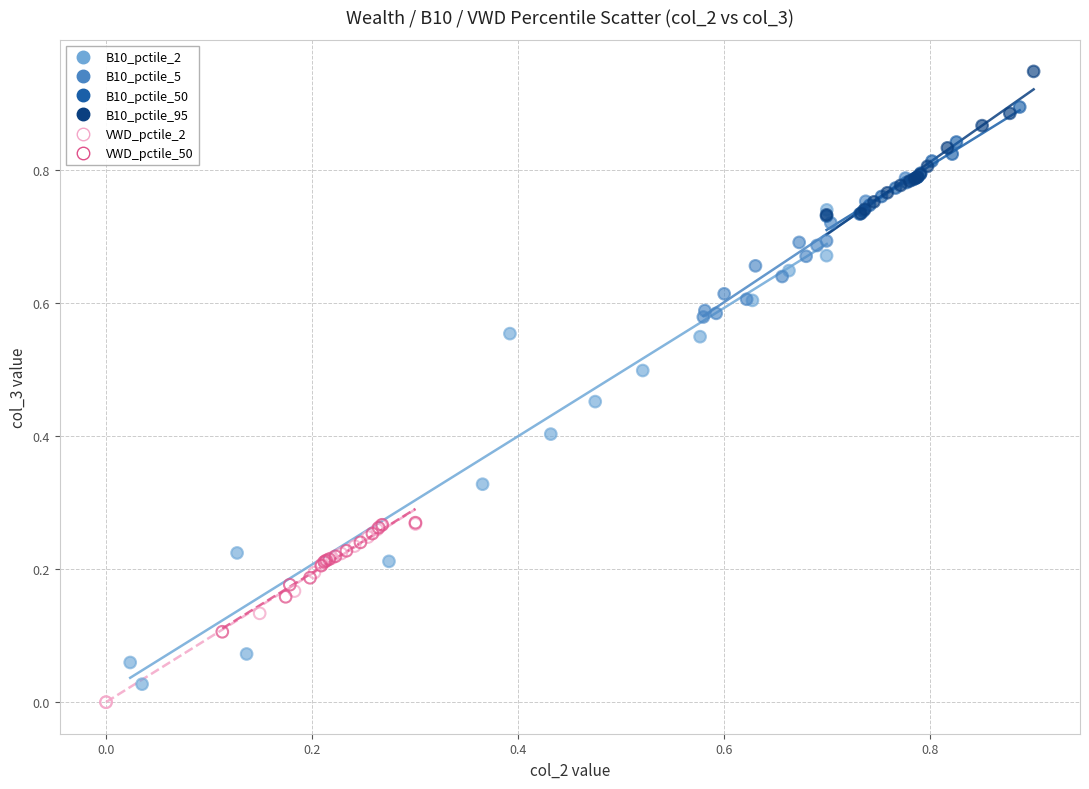

Which series has the largest Y range (max minus min)?

B10_pctile_2